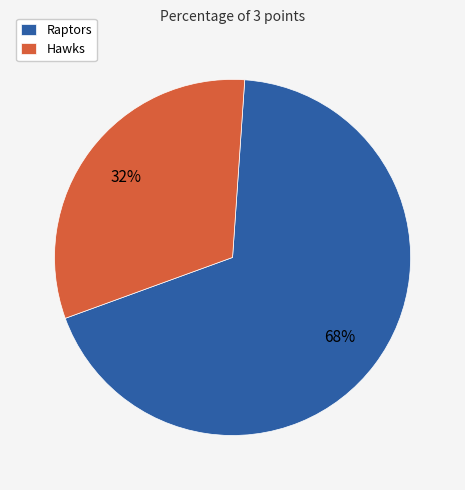

Which slice is the largest?

Raptors